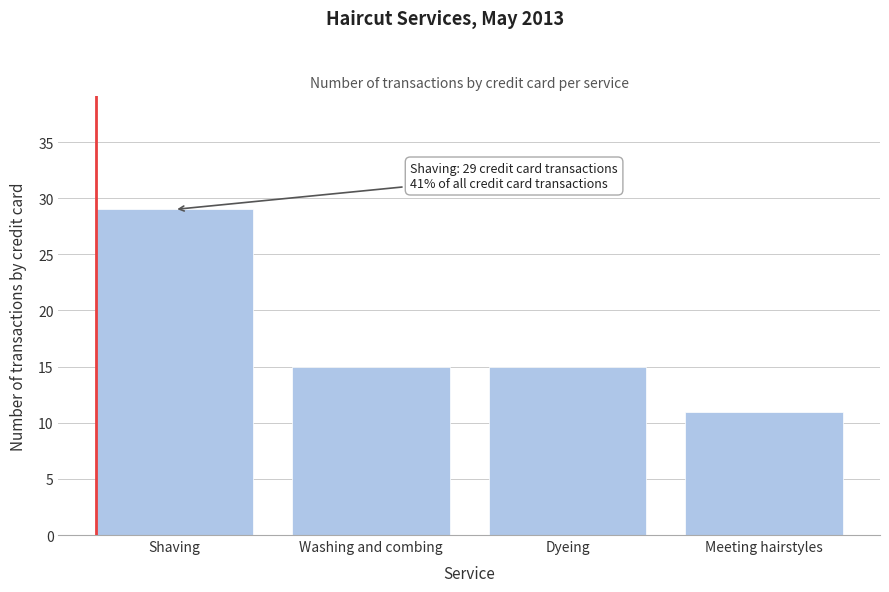

Reading right to left, what are all the values shown in this chart?

Meeting hairstyles=11	Dyeing=15	Washing and combing=15	Shaving=29